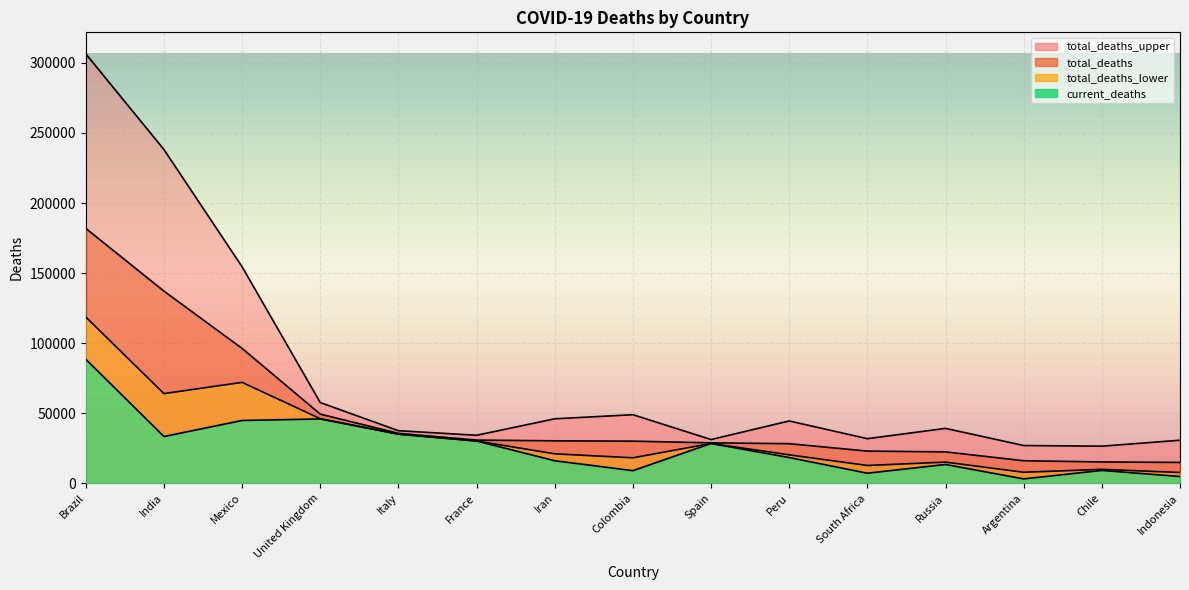

Count the number of data series in this chart.

4